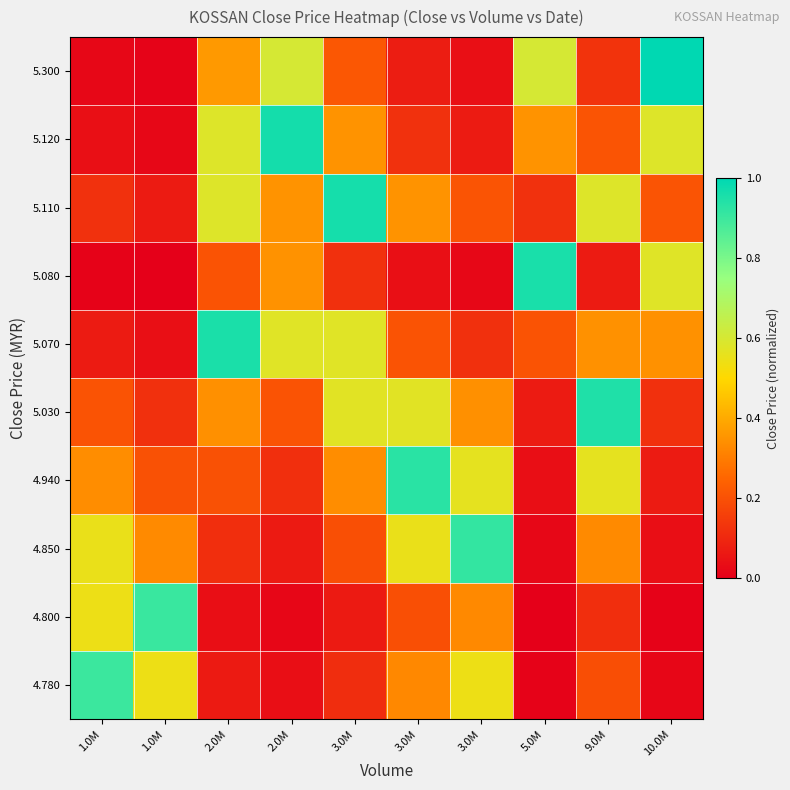

Reading left to right, transcribe all the data shown in this chart.

4.780: 1.0M=0.9	1.0M=0.5	2.0M=0.1	2.0M=0.0	3.0M=0.1	3.0M=0.3	3.0M=0.5	5.0M=0.0	9.0M=0.2	10.0M=0.0
4.800: 1.0M=0.5	1.0M=0.9	2.0M=0.0	2.0M=0.0	3.0M=0.1	3.0M=0.2	3.0M=0.3	5.0M=0.0	9.0M=0.1	10.0M=0.0
4.850: 1.0M=0.6	1.0M=0.3	2.0M=0.1	2.0M=0.1	3.0M=0.2	3.0M=0.6	3.0M=0.9	5.0M=0.0	9.0M=0.3	10.0M=0.0
4.940: 1.0M=0.3	1.0M=0.2	2.0M=0.2	2.0M=0.1	3.0M=0.3	3.0M=0.9	3.0M=0.6	5.0M=0.0	9.0M=0.6	10.0M=0.1
5.030: 1.0M=0.2	1.0M=0.1	2.0M=0.3	2.0M=0.2	3.0M=0.6	3.0M=0.6	3.0M=0.3	5.0M=0.1	9.0M=0.9	10.0M=0.1
5.070: 1.0M=0.1	1.0M=0.0	2.0M=1.0	2.0M=0.6	3.0M=0.6	3.0M=0.2	3.0M=0.1	5.0M=0.2	9.0M=0.3	10.0M=0.3
5.080: 1.0M=0.0	1.0M=0.0	2.0M=0.2	2.0M=0.3	3.0M=0.1	3.0M=0.0	3.0M=0.0	5.0M=1.0	9.0M=0.1	10.0M=0.6
5.110: 1.0M=0.1	1.0M=0.1	2.0M=0.6	2.0M=0.3	3.0M=1.0	3.0M=0.3	3.0M=0.2	5.0M=0.1	9.0M=0.6	10.0M=0.2
5.120: 1.0M=0.0	1.0M=0.0	2.0M=0.6	2.0M=1.0	3.0M=0.3	3.0M=0.1	3.0M=0.1	5.0M=0.3	9.0M=0.2	10.0M=0.6
5.300: 1.0M=0.0	1.0M=0.0	2.0M=0.4	2.0M=0.6	3.0M=0.2	3.0M=0.1	3.0M=0.0	5.0M=0.6	9.0M=0.1	10.0M=1.0